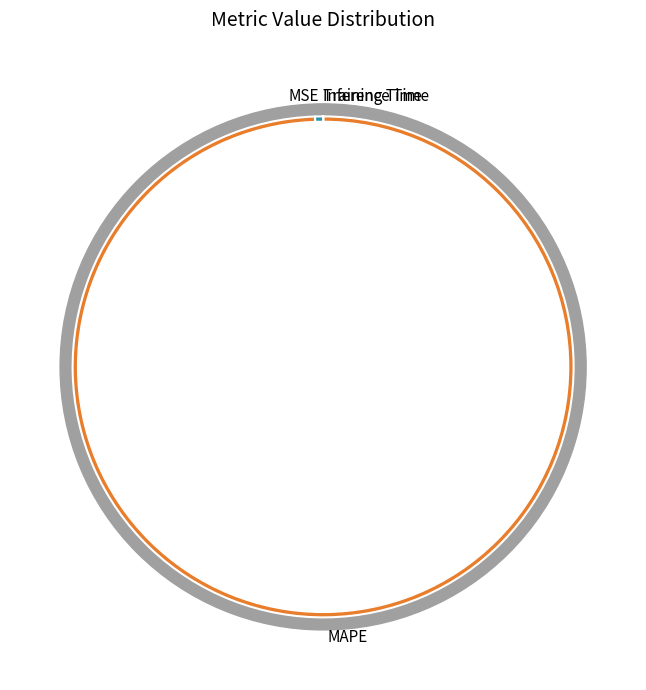

Which category accounts for the majority?

MAPE